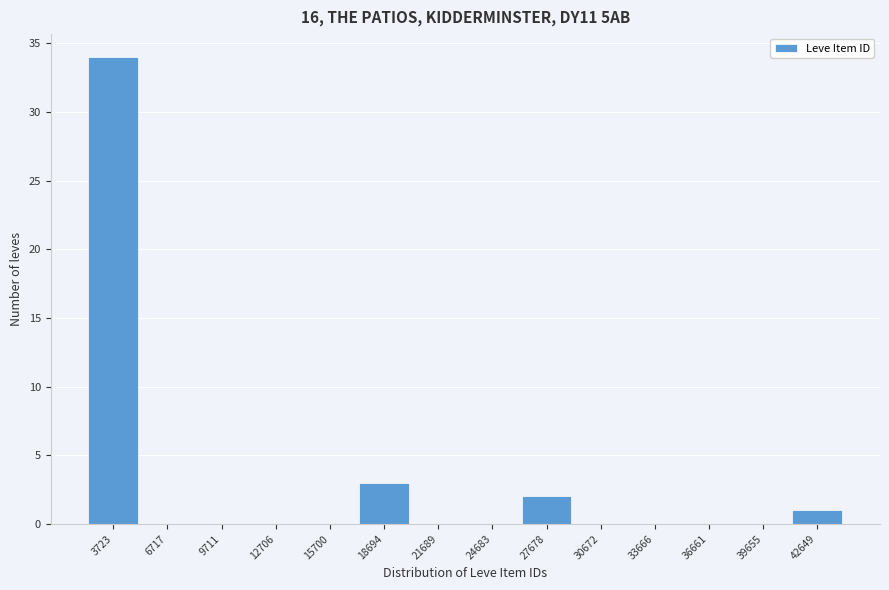

Over which range of the x-axis is the bar tallest?

2000 to 5000